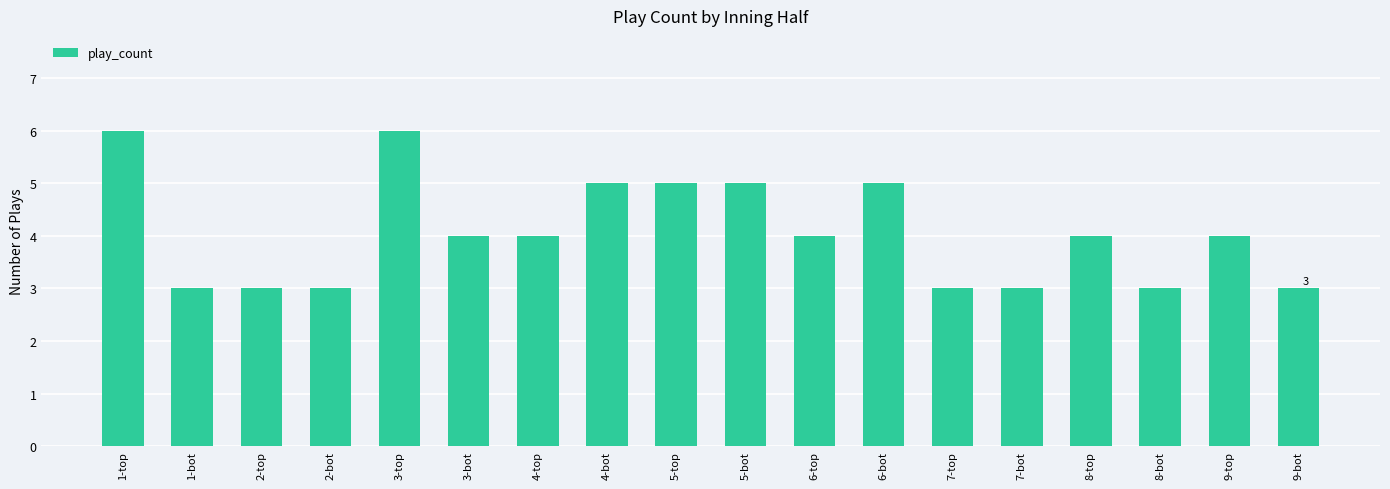

What is the difference between the maximum and minimum values?

3